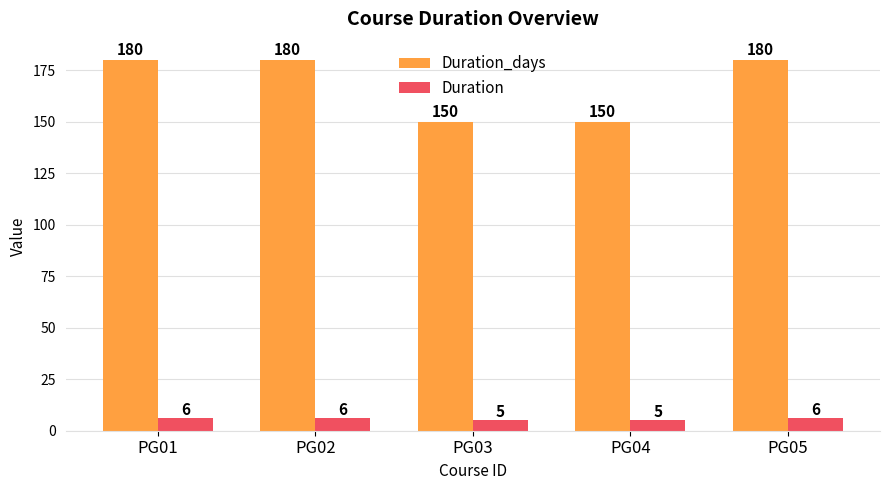

Reading right to left, what are all the values shown in this chart?

Duration_days: 180	150	150	180	180
Duration: 6	5	5	6	6